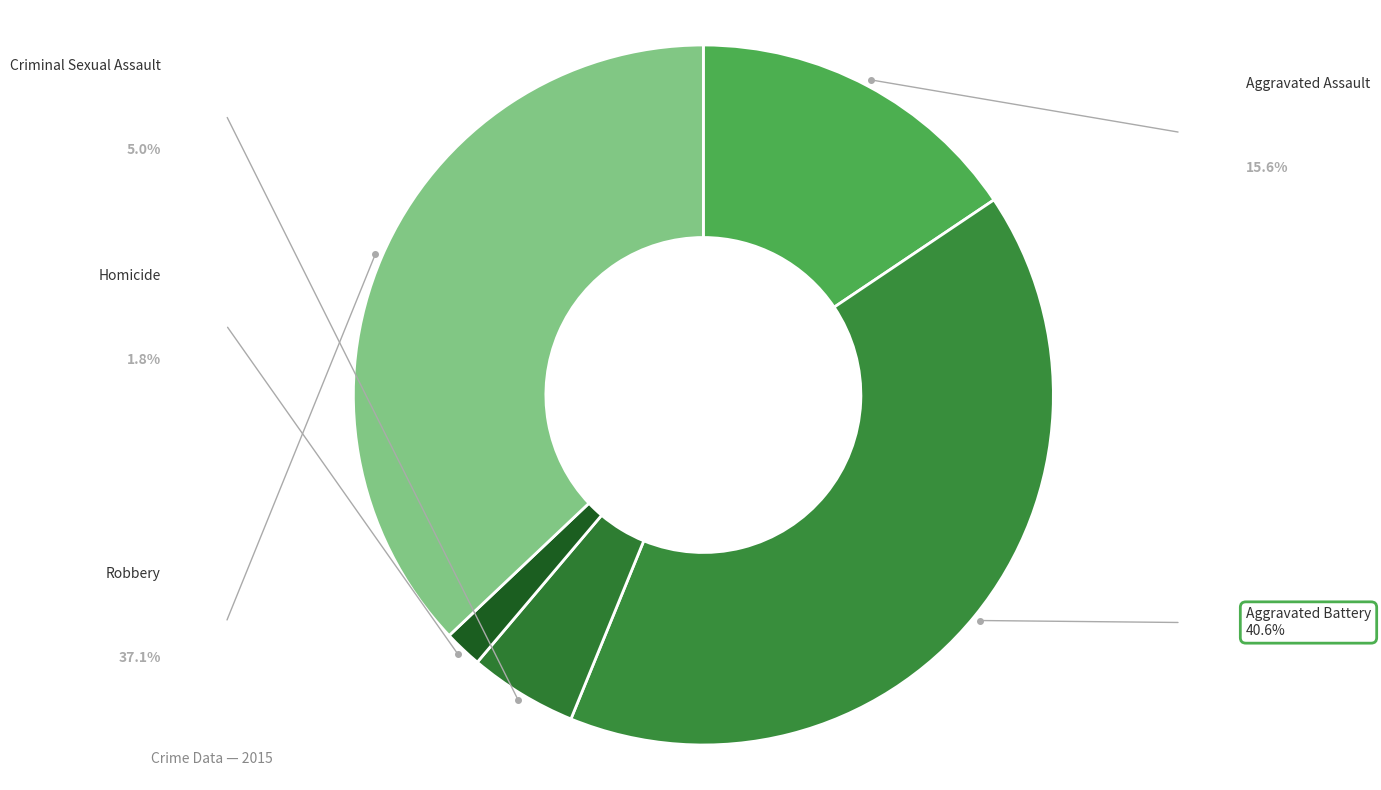

To the nearest percent, what is the difference between the largest and smallest slice percentages?

39%